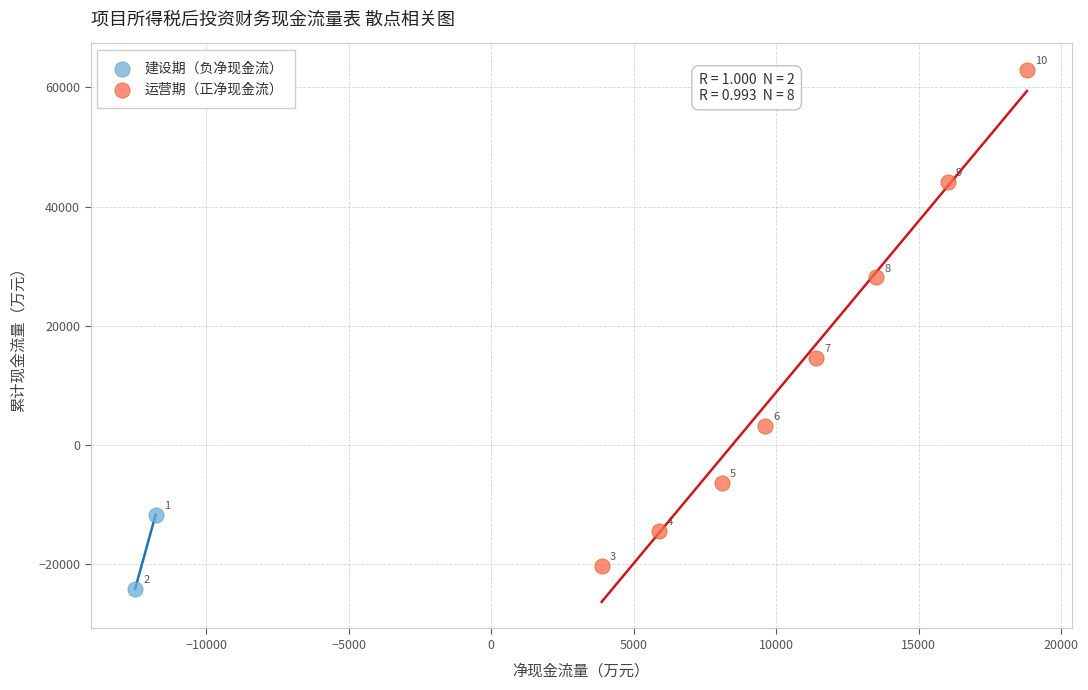

Which series has the largest Y range (max minus min)?

运营期（正净现金流）